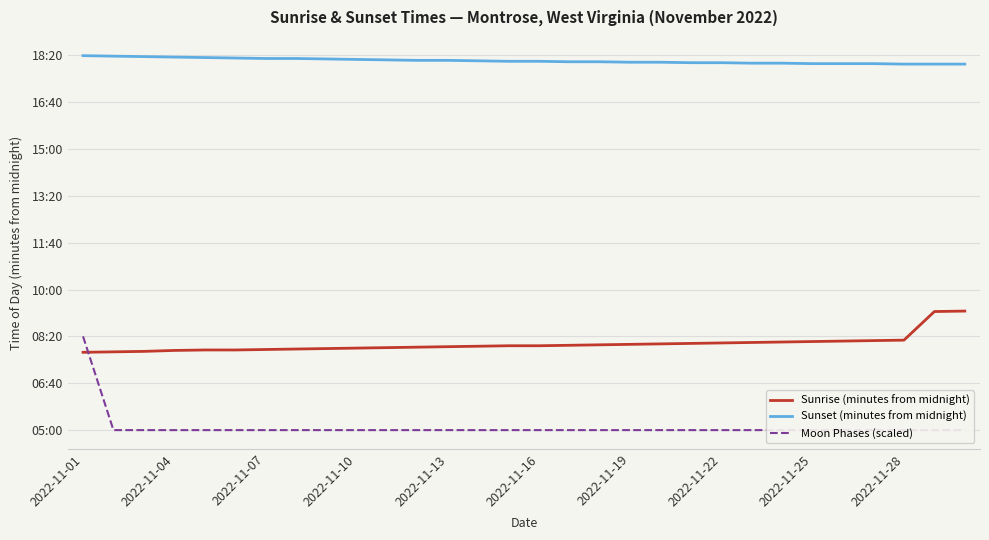

Which series has the widest spread of values?

Moon Phases (scaled)